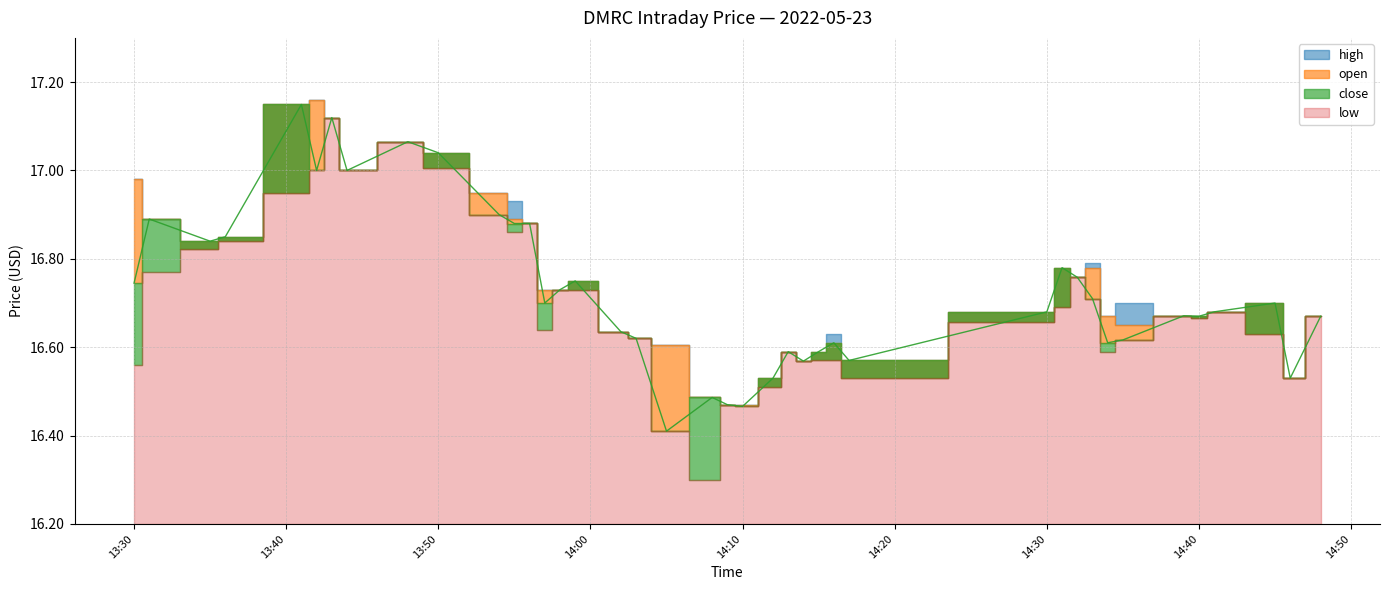

What position from the left is 2022-05-23 13:57:00?

14